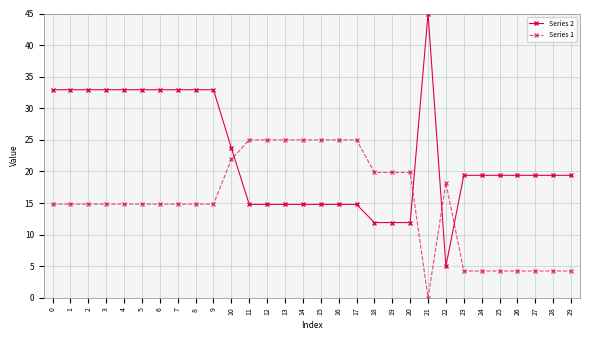

Rank the series at 28 from lowest to highest value.

Series 1, Series 2